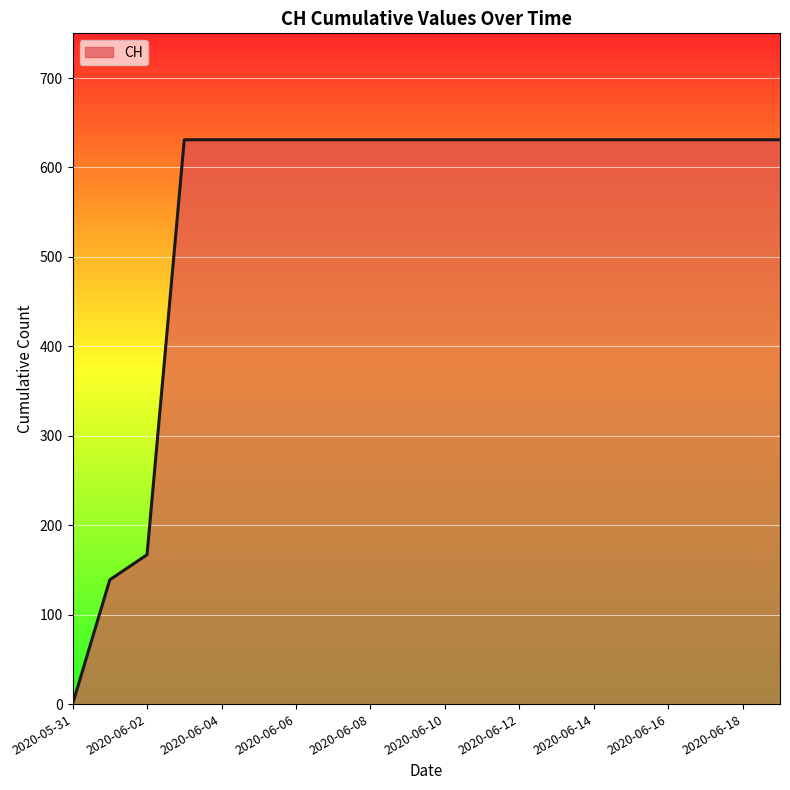

What is the greatest value displayed?

631